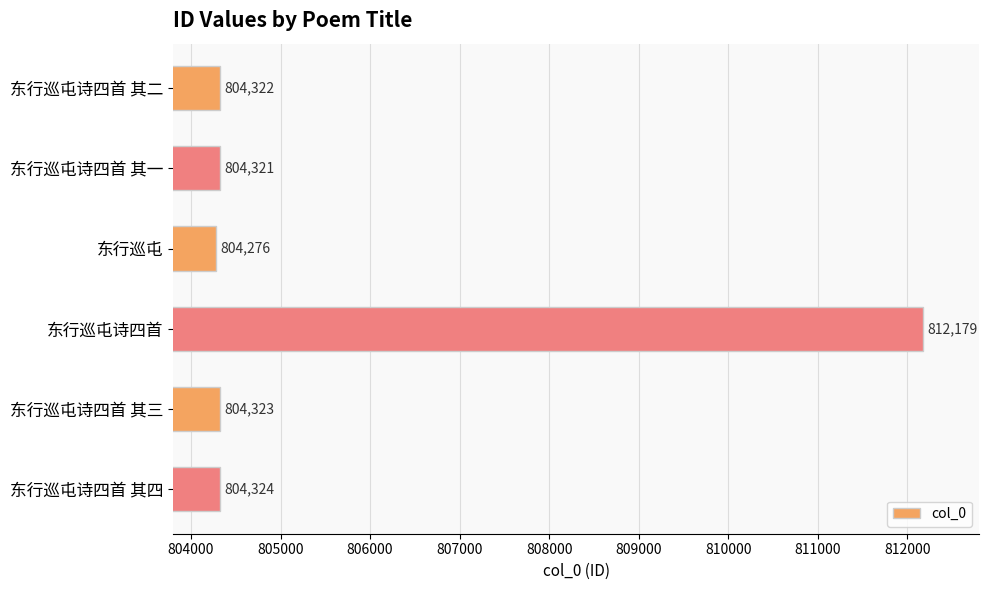

How many categories are shown in the chart?

6